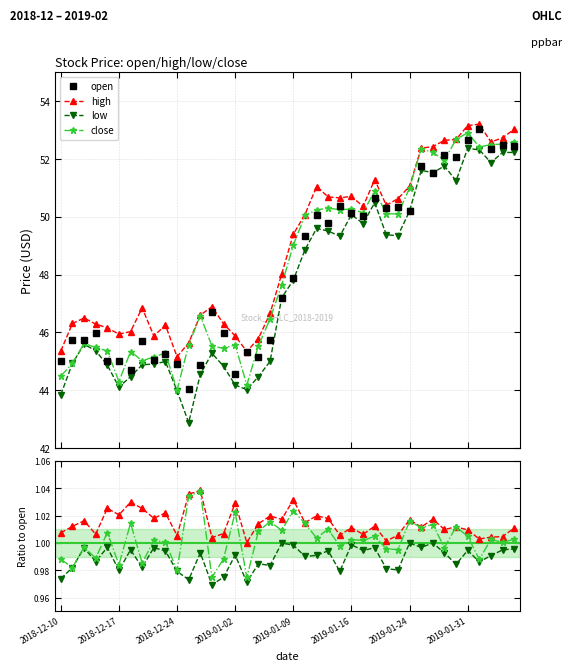

True or false: low has a value of 1.7 at 36.

False